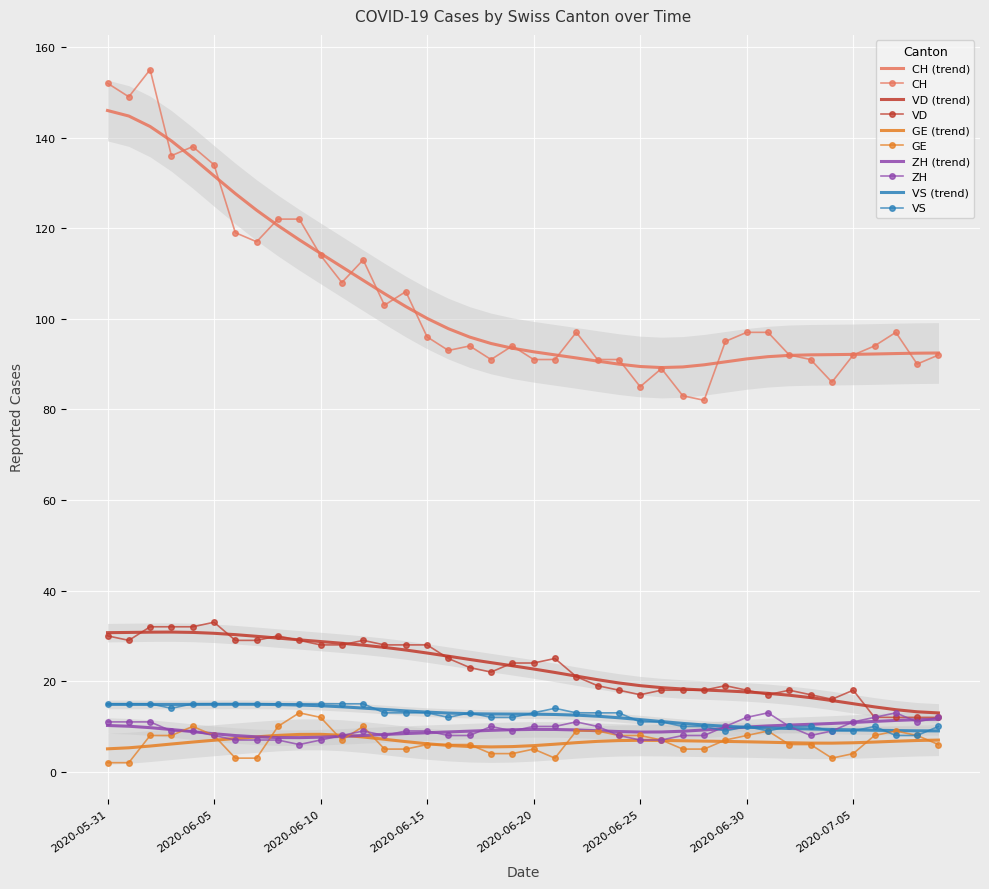

True or false: VD and GE intersect in this chart.

False